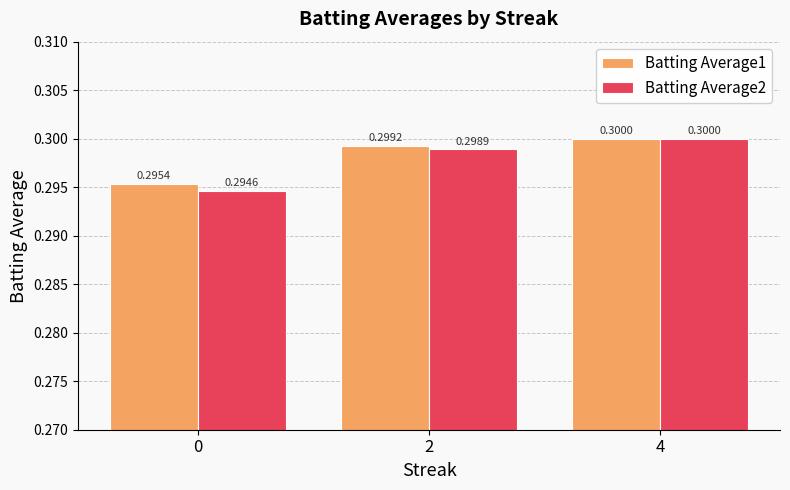

Reading left to right, extract all data points from this chart.

Batting Average1: 0=0.3	2=0.3	4=0.3
Batting Average2: 0=0.3	2=0.3	4=0.3